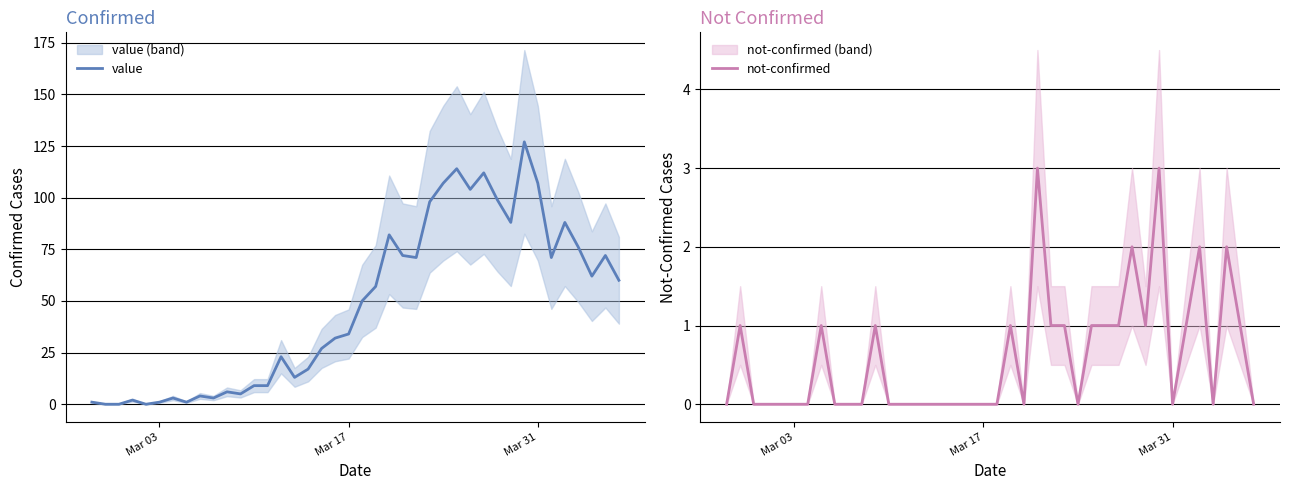

Where do value and not-confirmed first cross each other?

Mar 03 and Mar 17